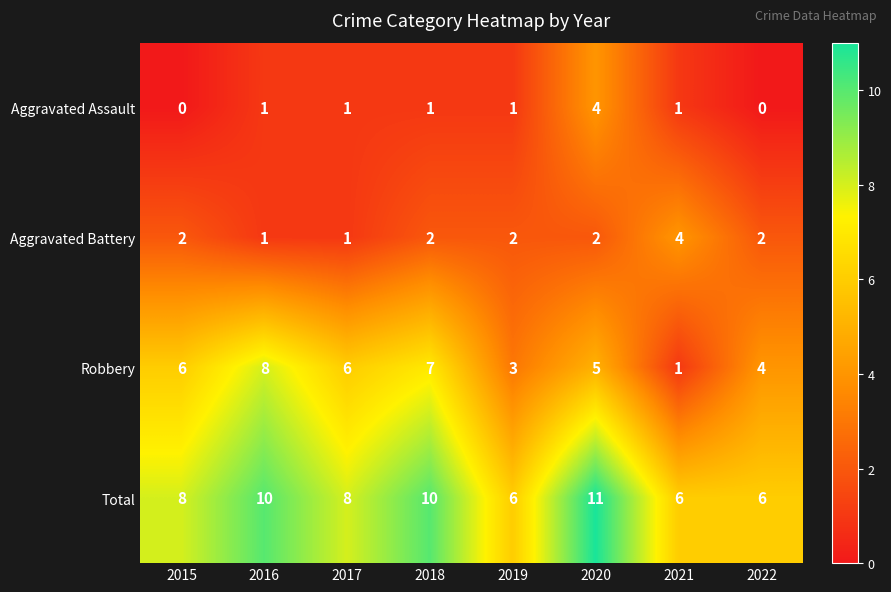

The value of Aggravated Battery at 2019 is 2. True or false?

True